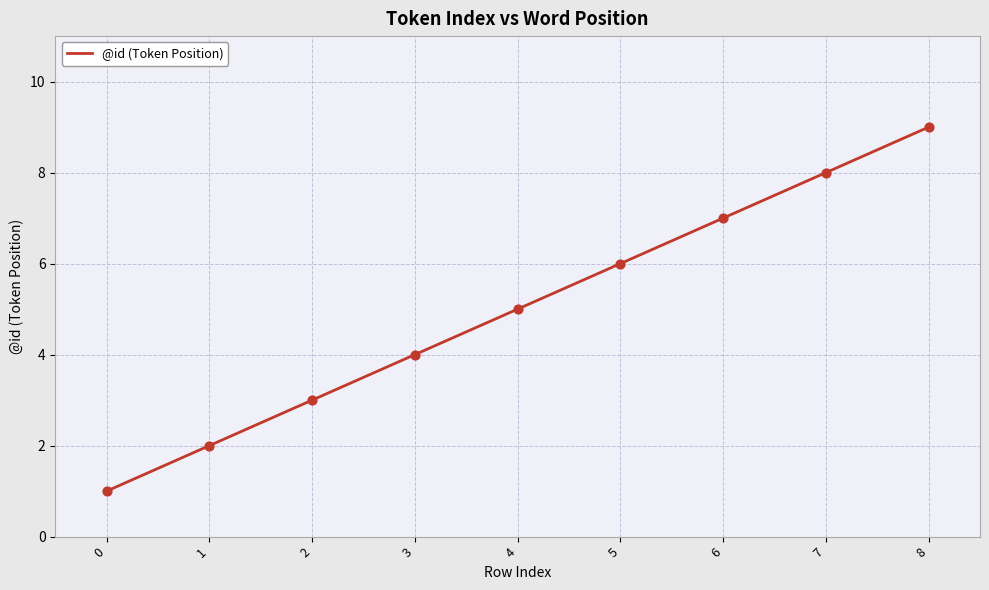

What is the change in value from 2 to 5?

+3